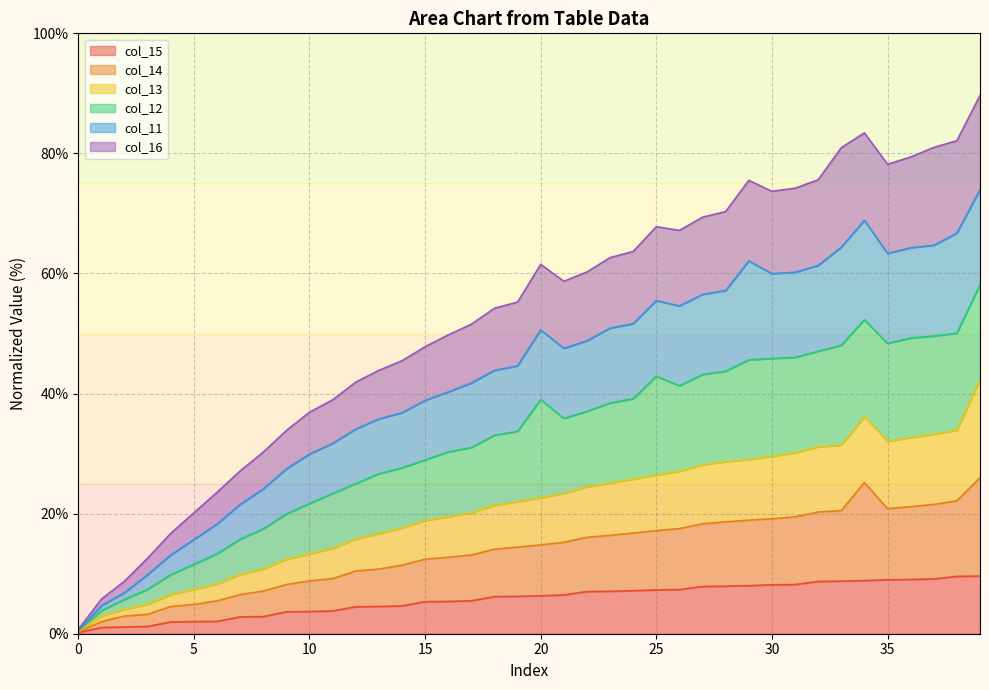

The value of col_11 at 37 is 120.1. True or false?

False